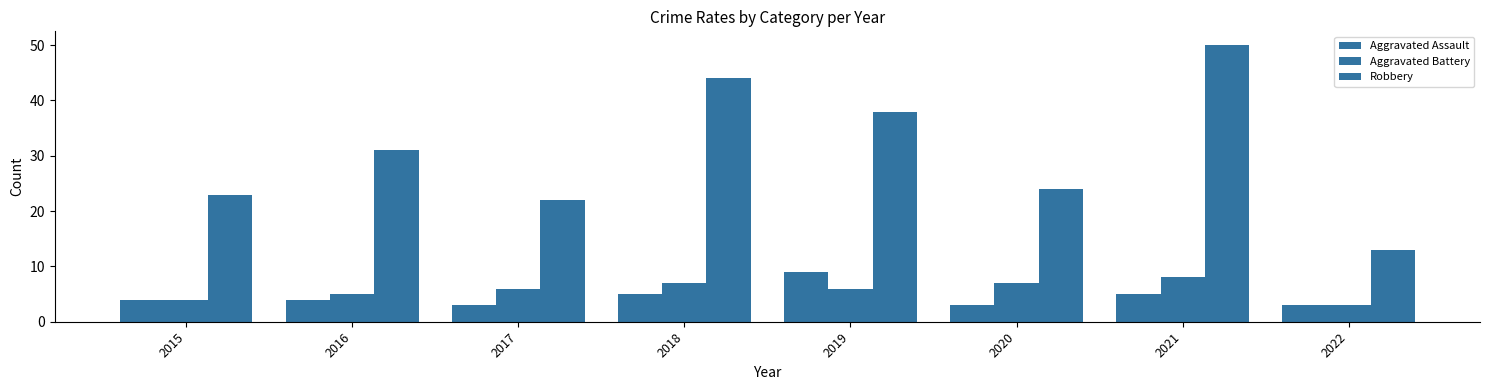

How many bars are there in each group?

3